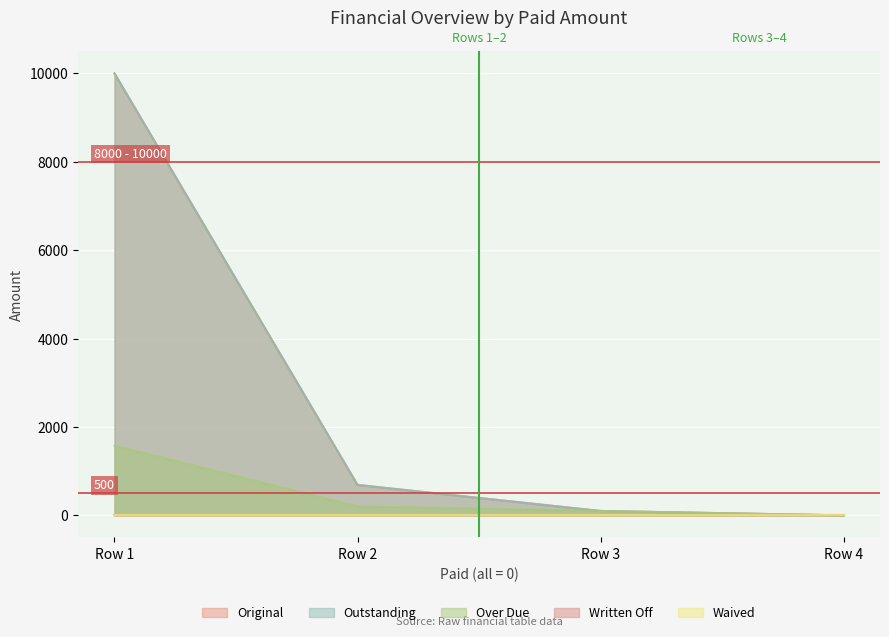

What is the sum of the Over Due values at Row 1 and Row 3?

1675.8